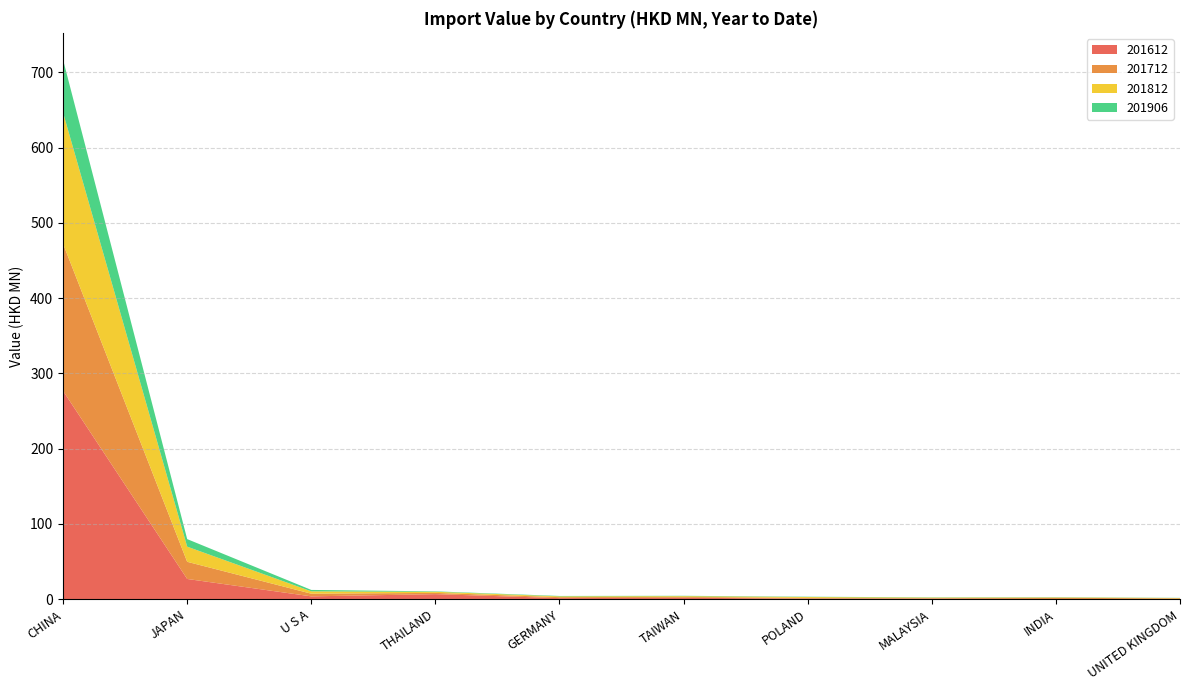

Reading right to left, list all the values displayed in this chart.

201612: UNITED KINGDOM=0.4	INDIA=0.2	MALAYSIA=0.7	POLAND=0.8	TAIWAN=1.9	GERMANY=1.4	THAILAND=6.7	U S A=3.8	JAPAN=26.9	CHINA=276.7
201712: UNITED KINGDOM=0.7	INDIA=1.7	MALAYSIA=0.7	POLAND=0.9	TAIWAN=1.1	GERMANY=1.3	THAILAND=1.7	U S A=3.6	JAPAN=22.8	CHINA=195.5
201812: UNITED KINGDOM=0.5	INDIA=0.5	MALAYSIA=0.7	POLAND=1.2	TAIWAN=1.0	GERMANY=1.1	THAILAND=1.5	U S A=3.1	JAPAN=20.1	CHINA=174.2
201906: UNITED KINGDOM=0.2	INDIA=0.3	MALAYSIA=0.3	POLAND=0.4	TAIWAN=0.4	GERMANY=0.5	THAILAND=0.6	U S A=1.9	JAPAN=10.0	CHINA=70.3